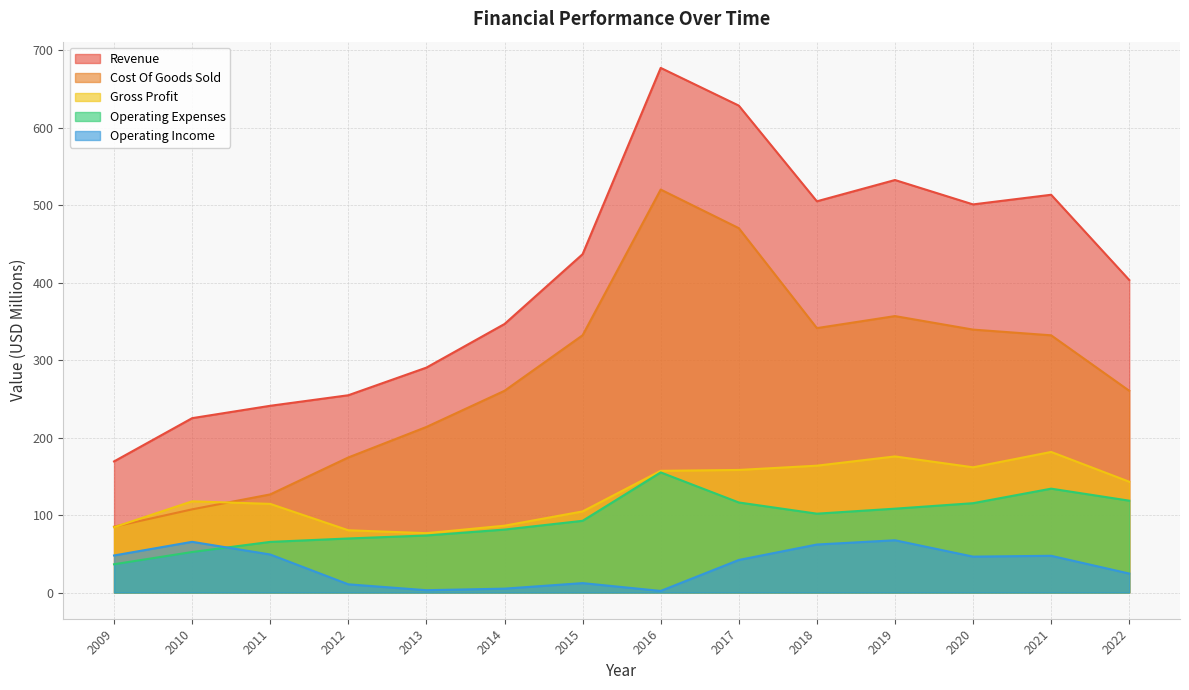

Does the chart display data point markers on the line(s)?

No